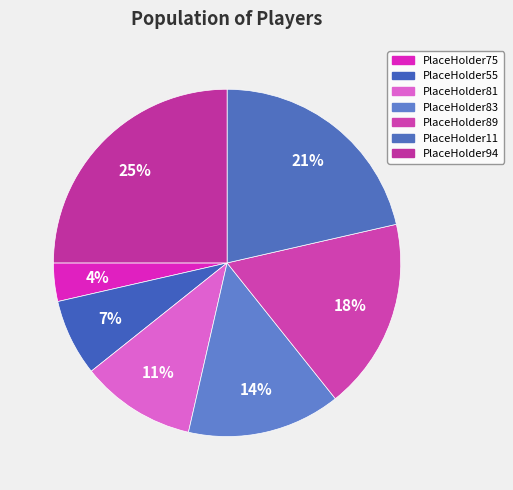

Count the number of slices in the pie.

7